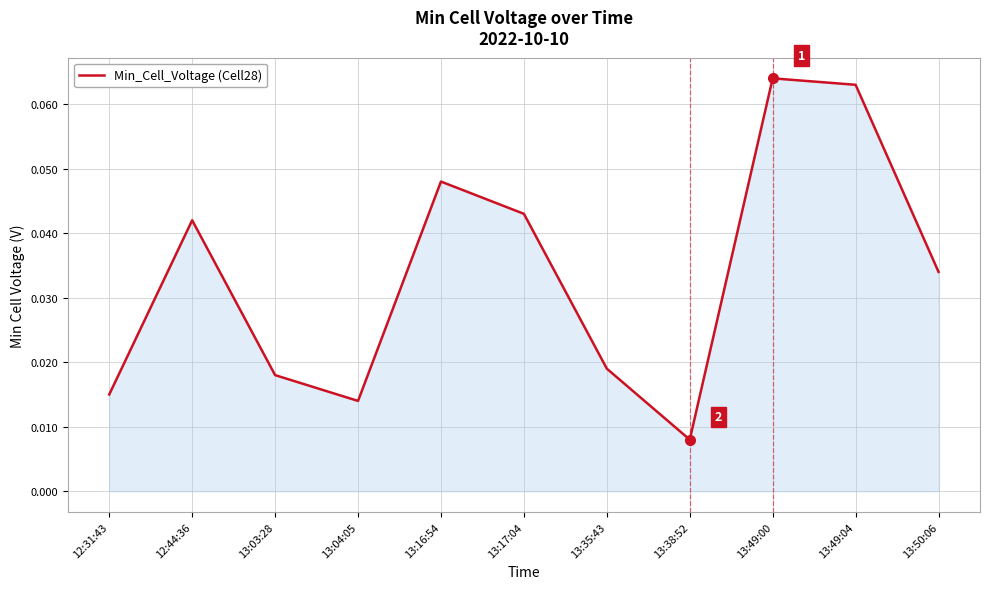

At which label is the value closest to 0?

13:38:52